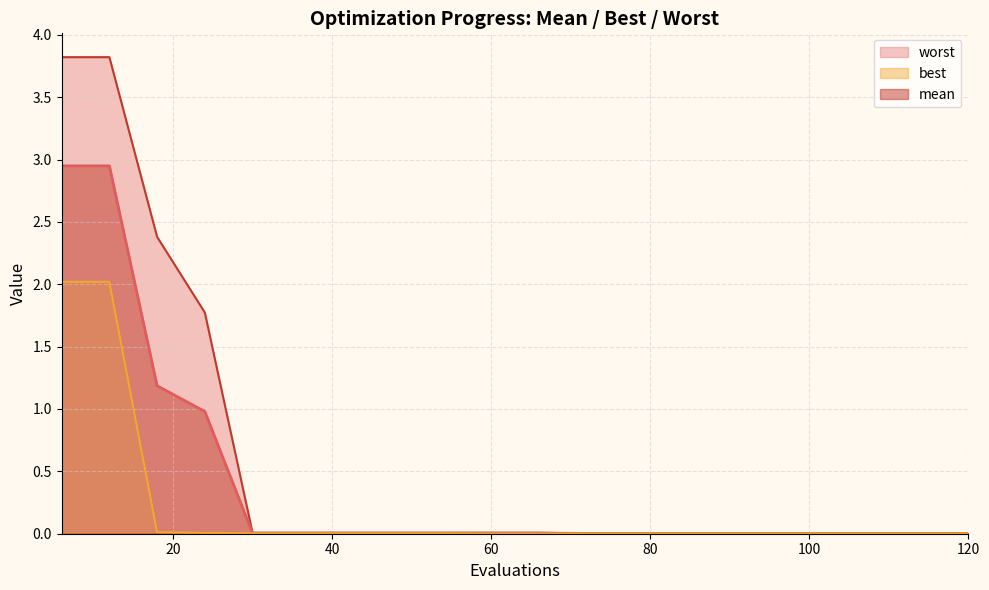

Where is worst nearest to the value 1?

24